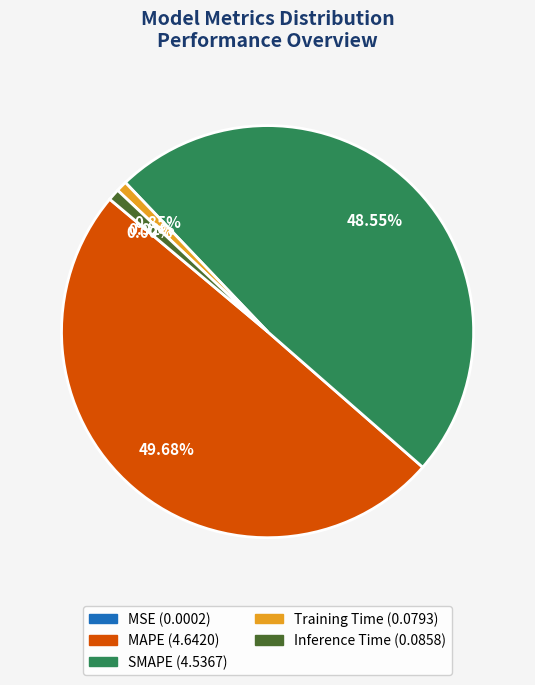

What is the largest slice in the pie chart?

MAPE